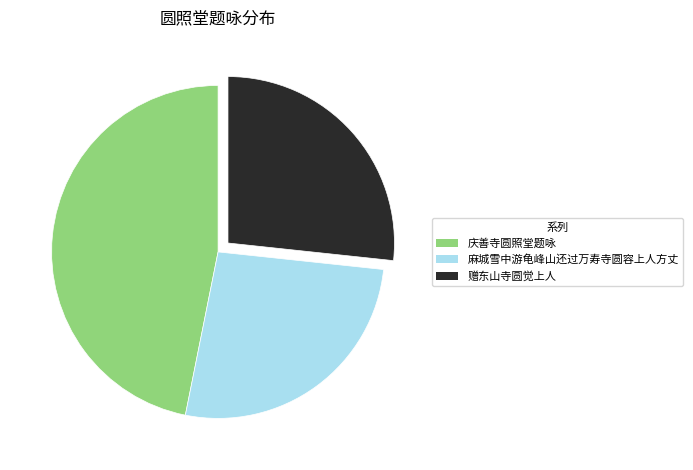

Does 庆善寺圆照堂题咏 represent more than half of the total?

No